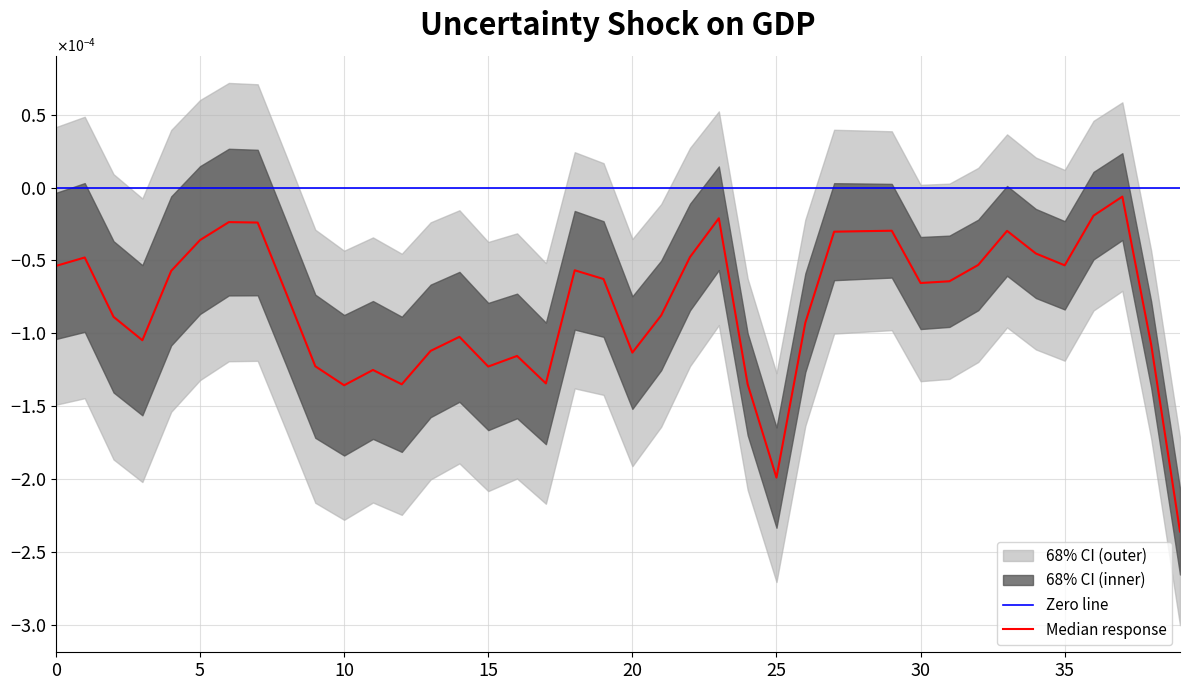

How many interior local valleys (lower than both neighbors) does the data have?

9